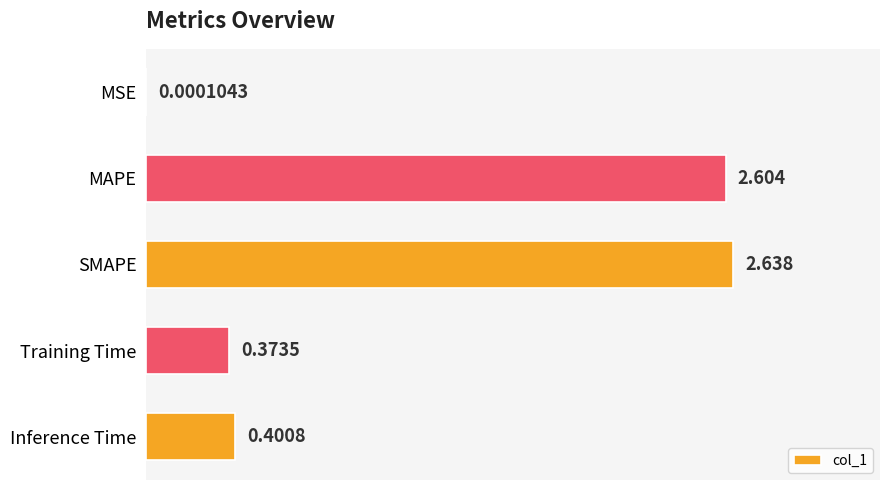

Are the bars grouped side by side (vs. stacked)?

No